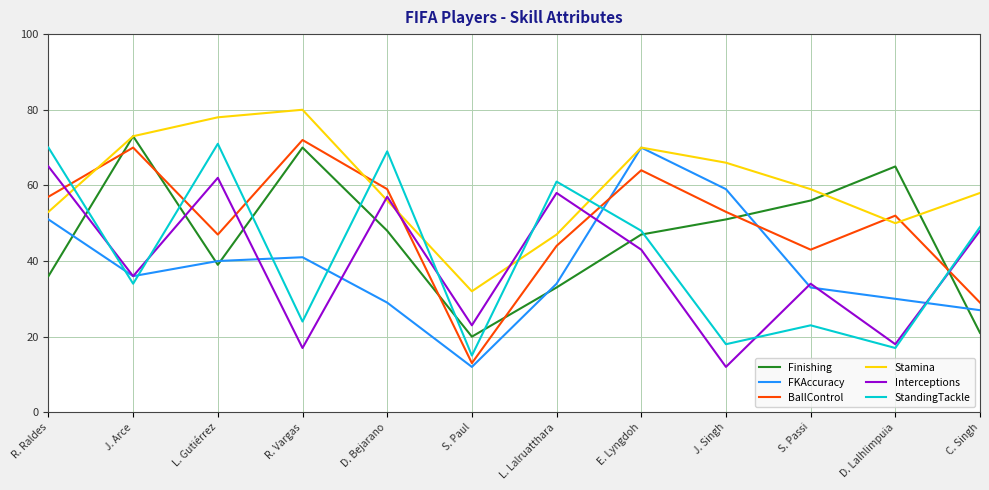

How many distinct data groups are displayed?

6